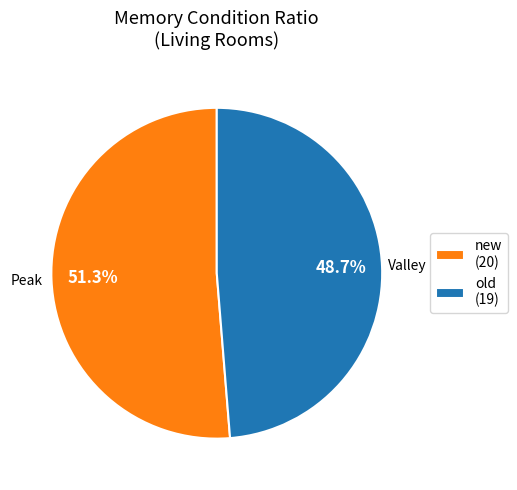

Is the sum of new and old greater than half?

Yes